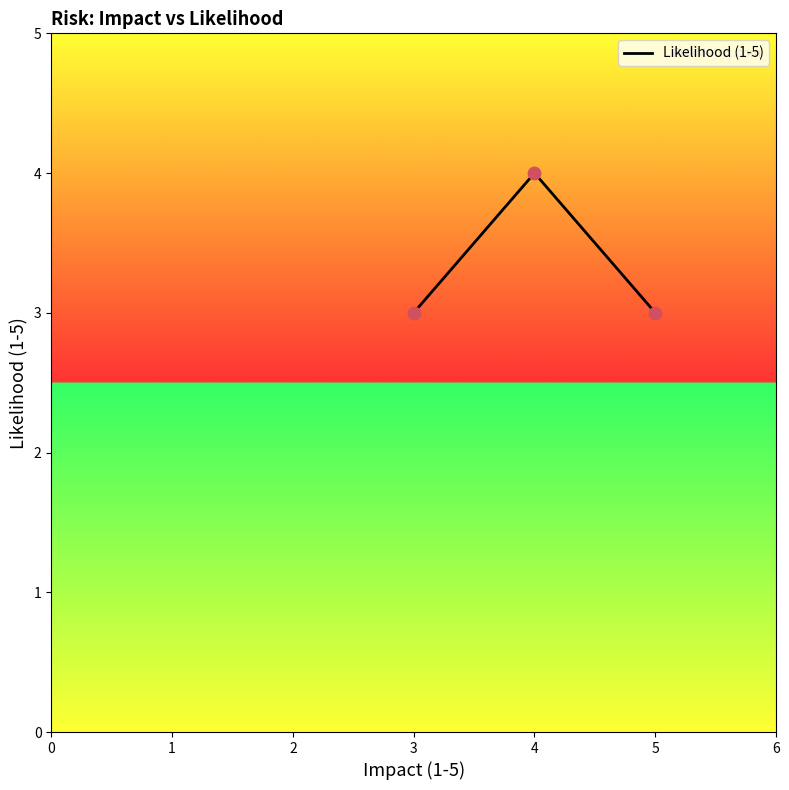

What is the change in value from 3 to 4?

+1